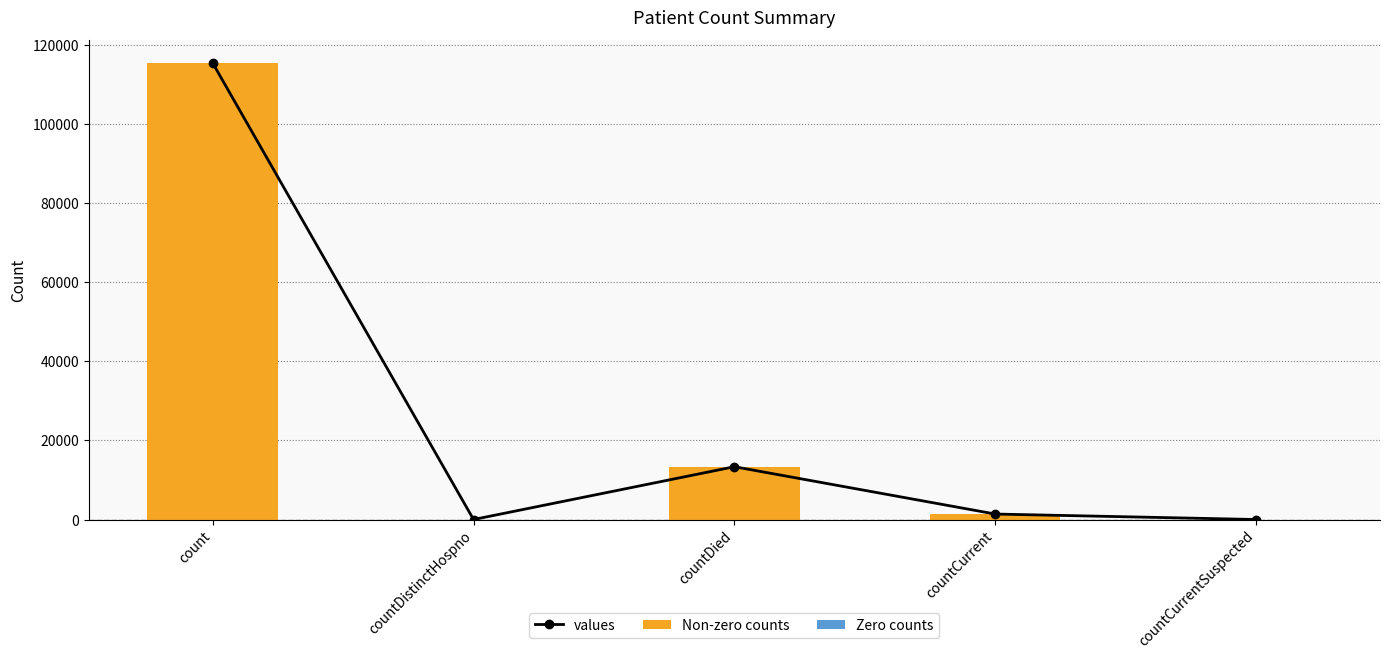

At which category does the chart reach its minimum across all series?

countDistinctHospno